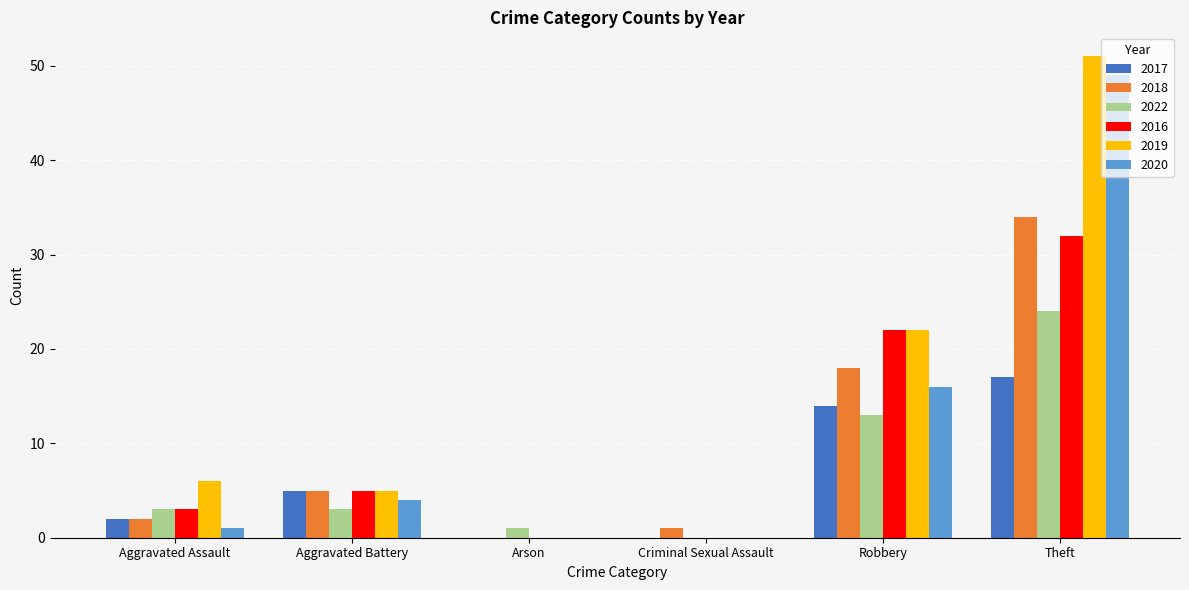

Which series has the largest total across all categories?

2019